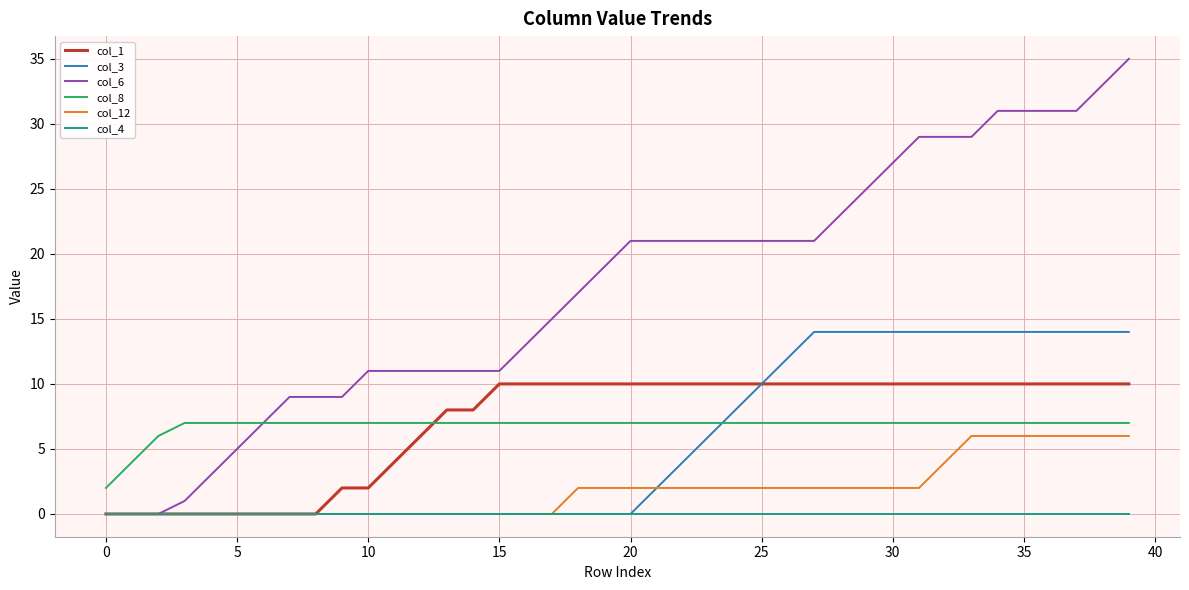

Which series has the largest range (max minus min)?

col_6